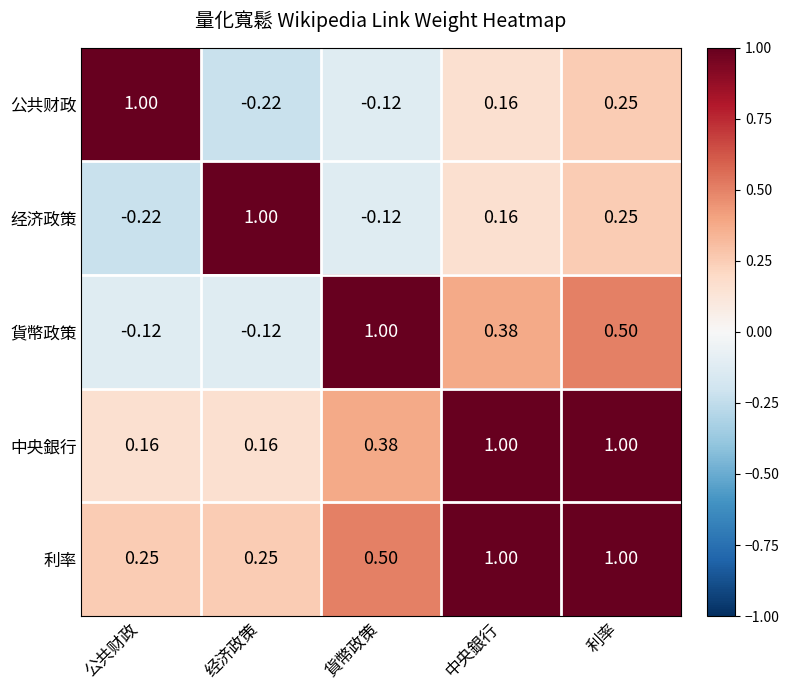

Which series changed the most between 中央銀行 and 利率?

貨幣政策